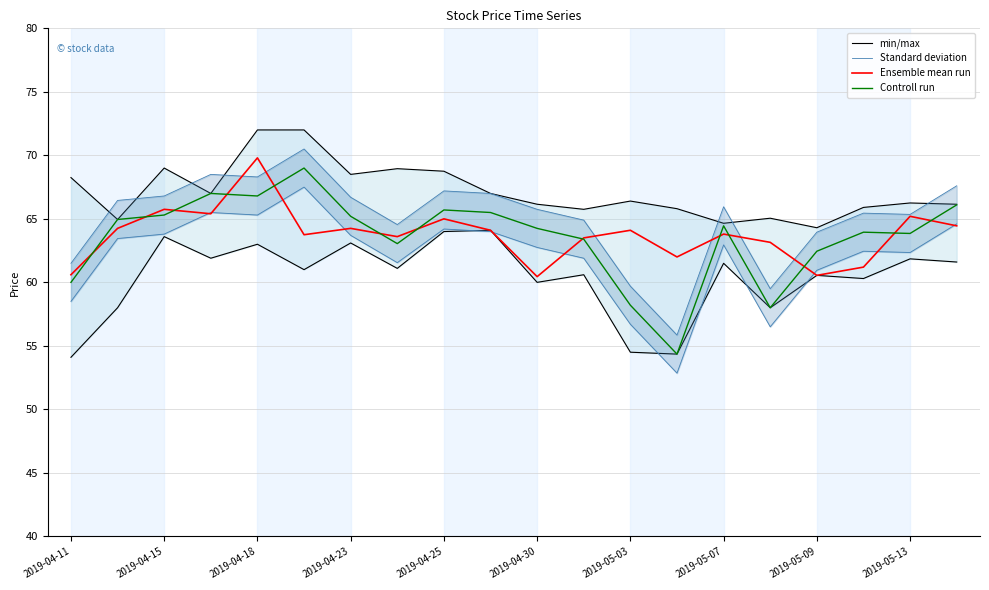

What is the lowest value of the Controll run series?

54.4